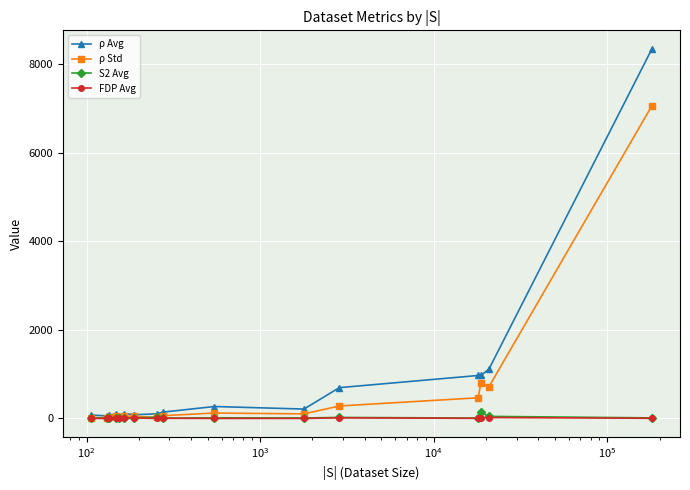

Which series has the largest range (max minus min)?

ρ Avg